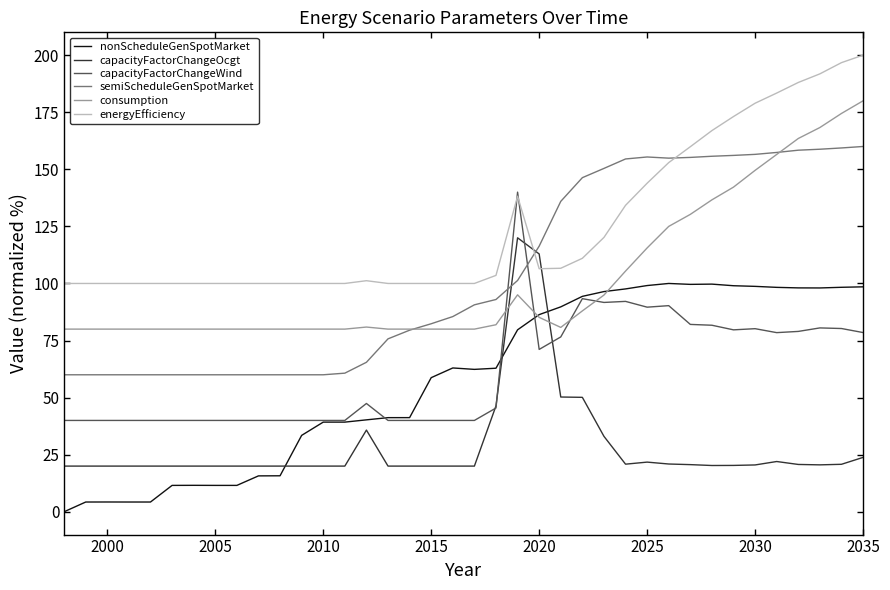

Which series has the largest total across all categories?

energyEfficiency